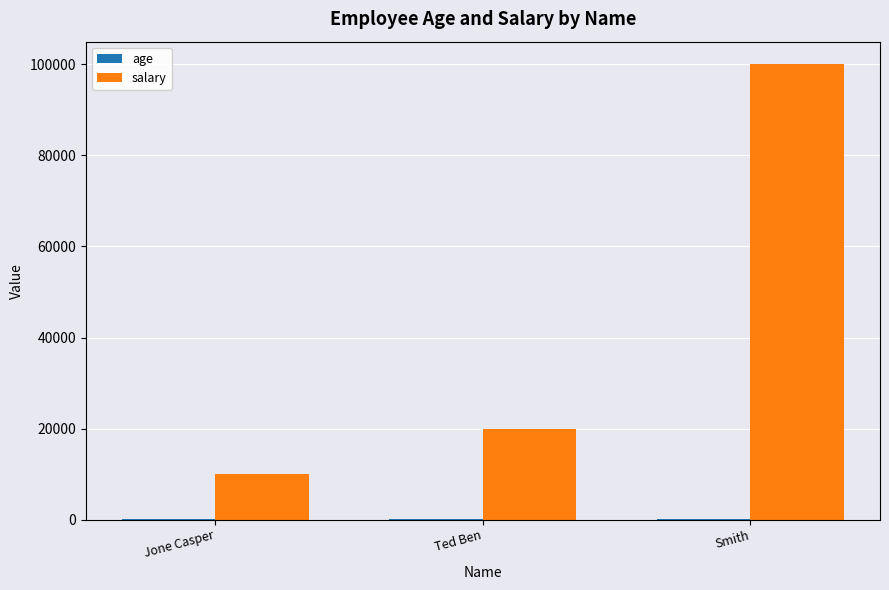

True or false: salary has a value of 20000 at Ted Ben.

True